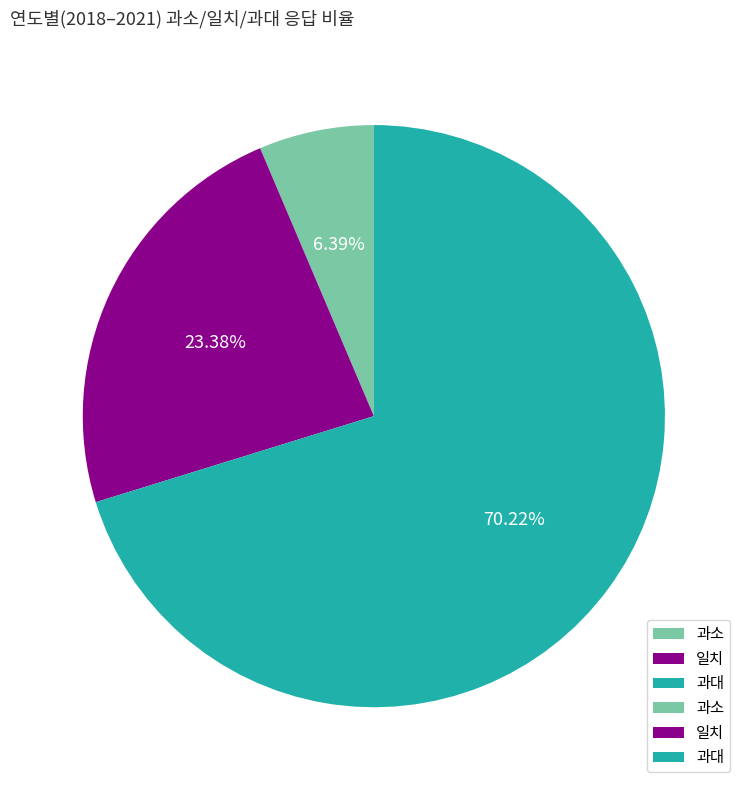

Rank the categories by value from lowest to highest.

과소, 일치, 과대